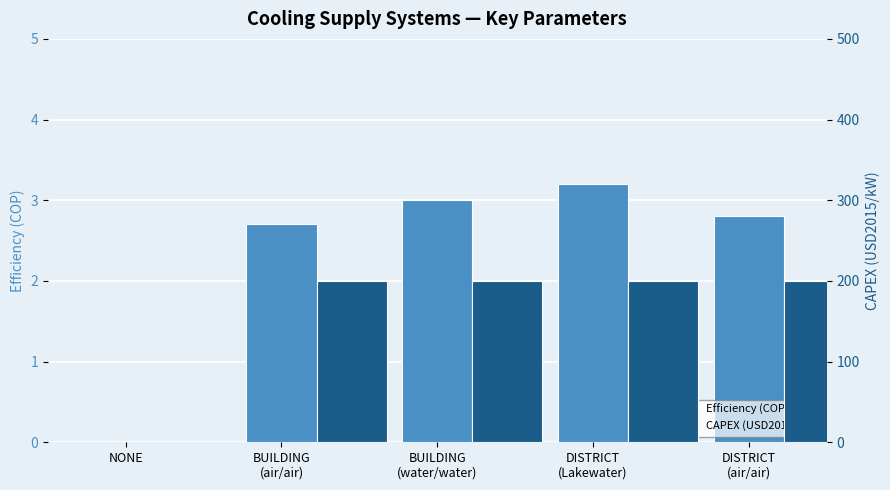

The value of Efficiency (COP) at BUILDING
(water/water) is 3.0. True or false?

True